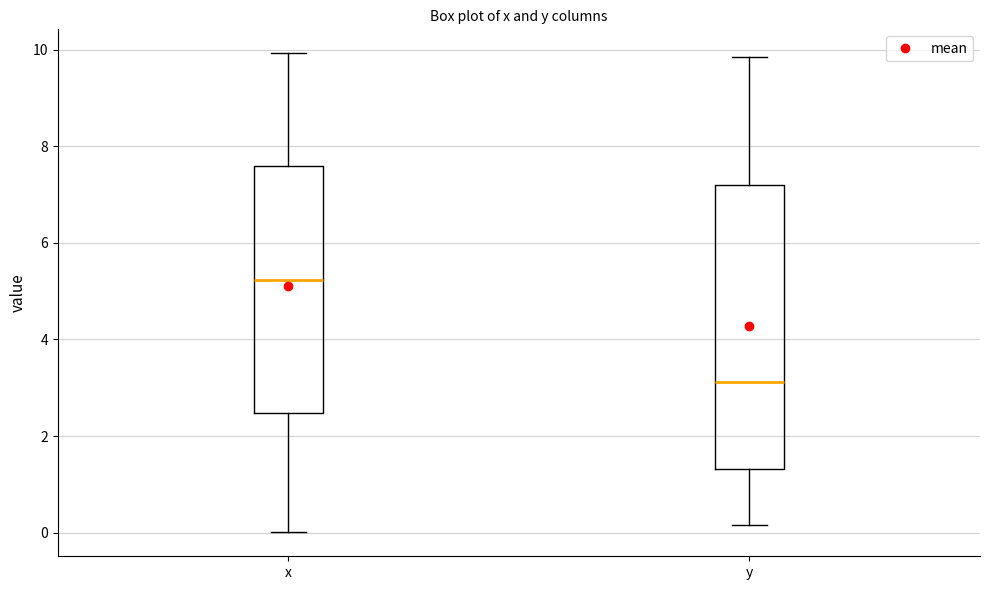

Comparing the boxes themselves (not the whiskers), which one is the tallest?

y